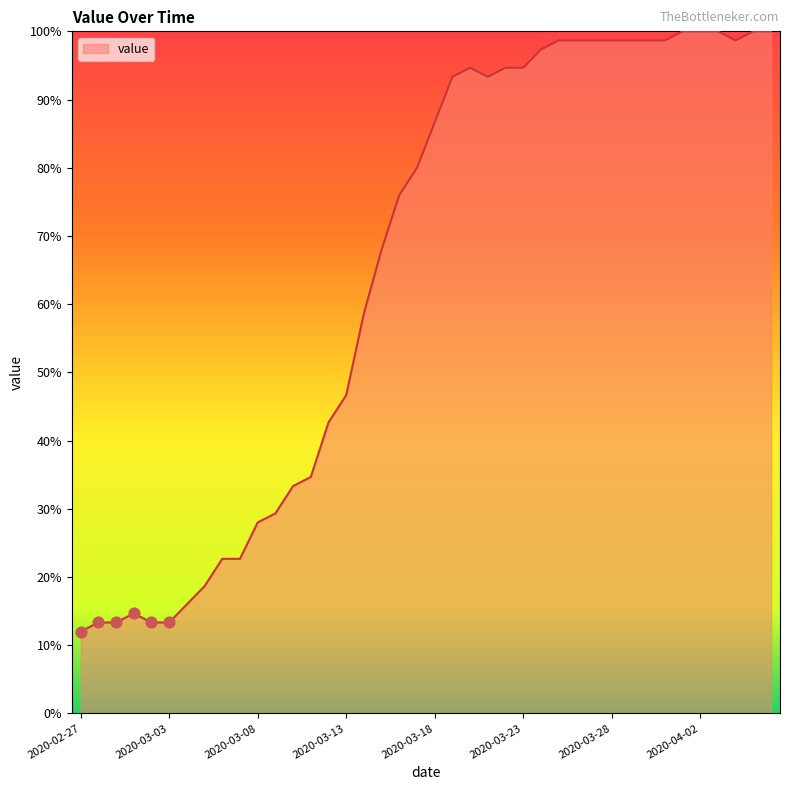

What is the minimum value shown in the chart?

12.0